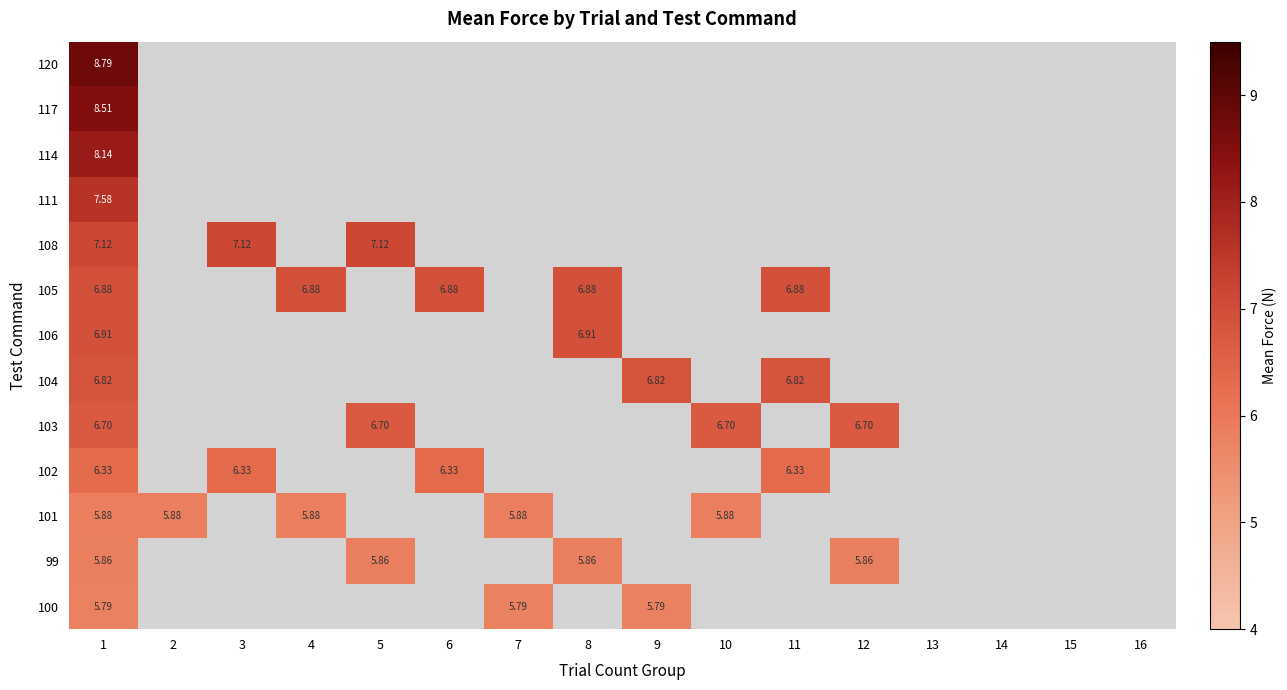

List the series in order of their peak value, lowest first.

100, 99, 101, 102, 103, 104, 105, 106, 108, 111, 114, 117, 120